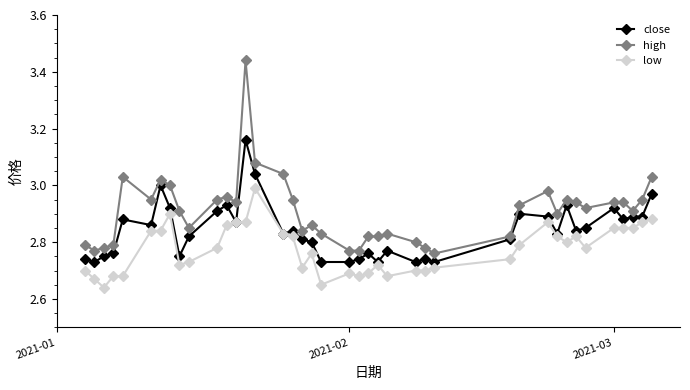

Which series has the largest range (max minus min)?

high